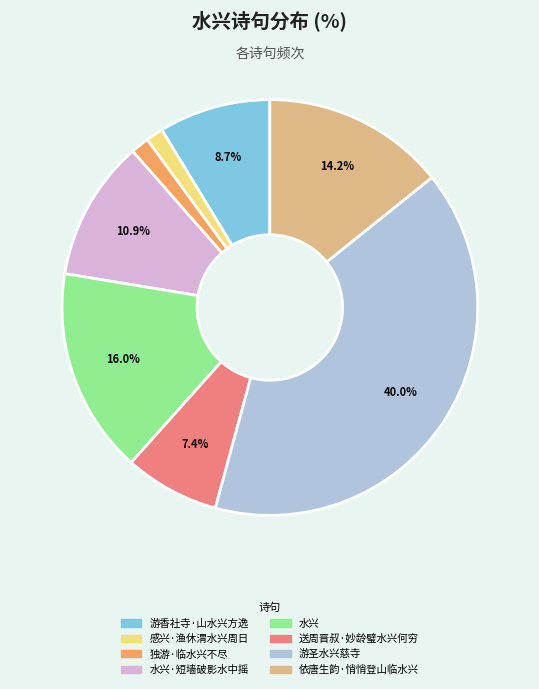

Is there any slice that represents more than half of the pie?

No